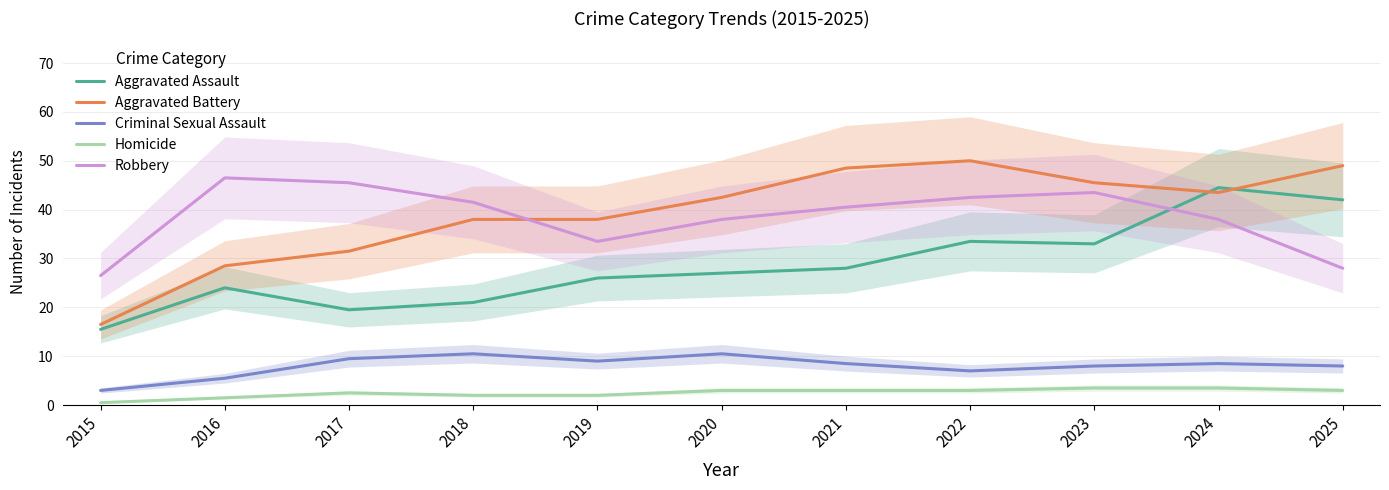

What is the highest value of the Homicide series?

3.5